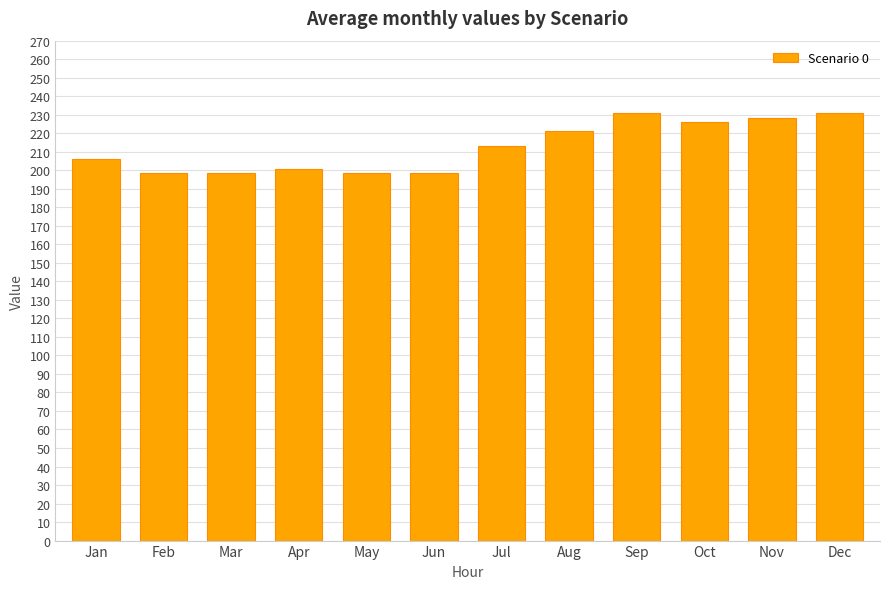

What is the difference between the maximum and second lowest values?

32.3